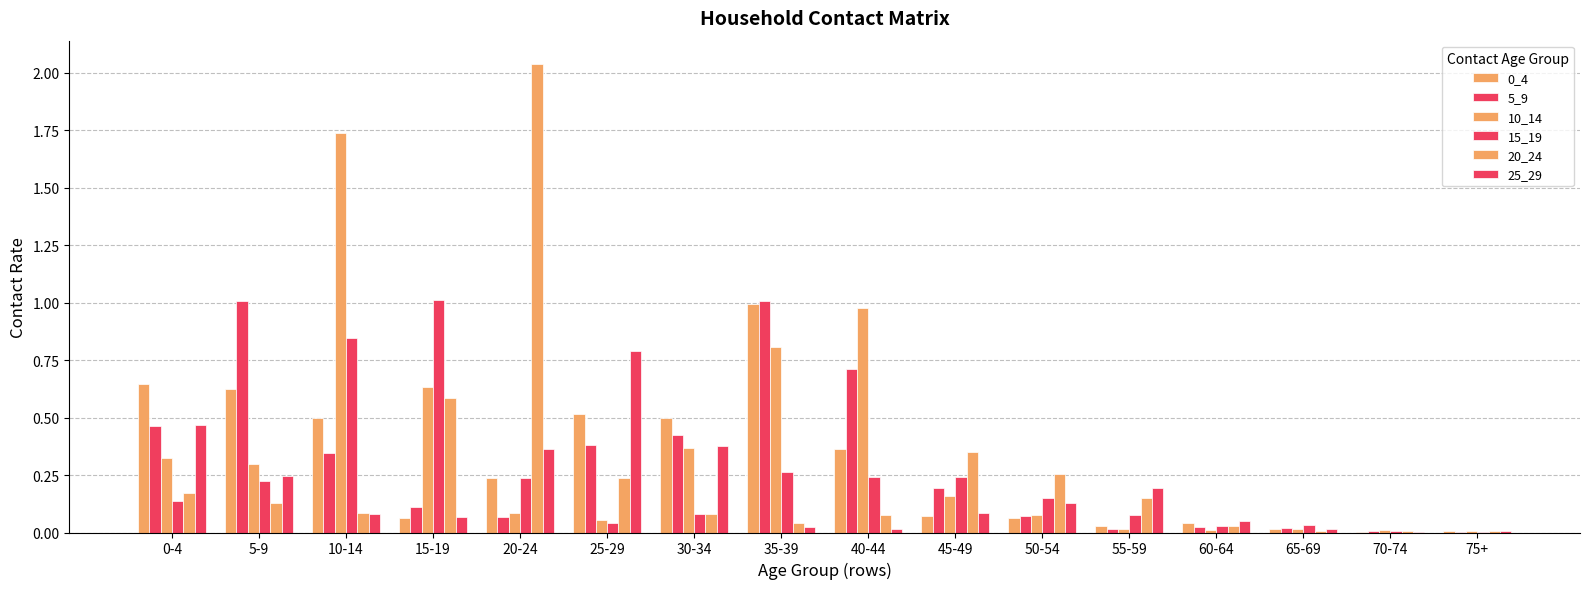

What position from the right is 35-39?

9